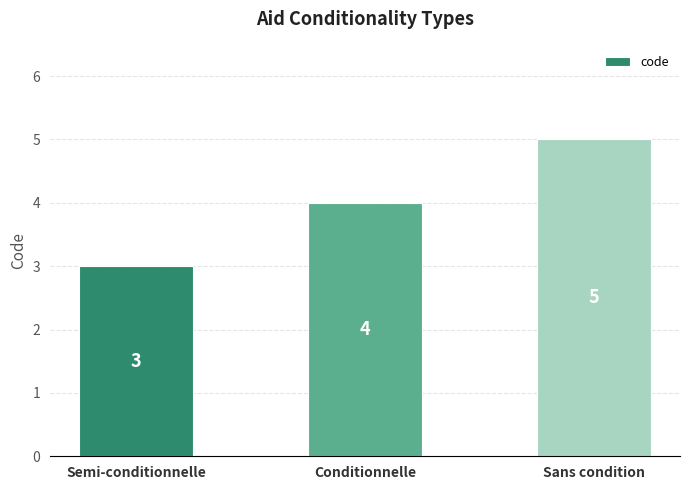

At which label is the value closest to 4?

Conditionnelle